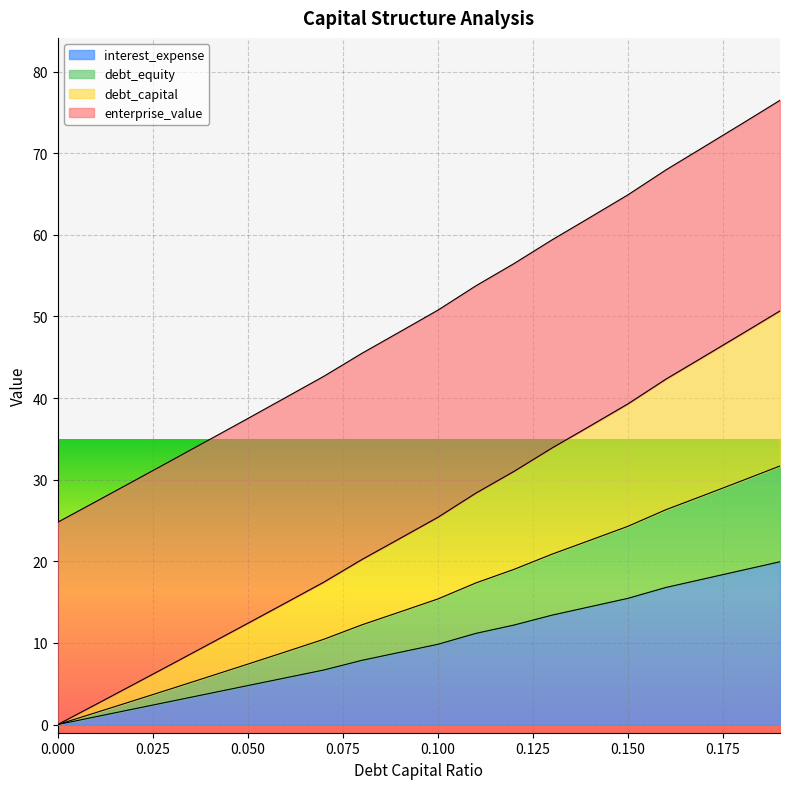

How many values in the enterprise_value series exceed 25?

10